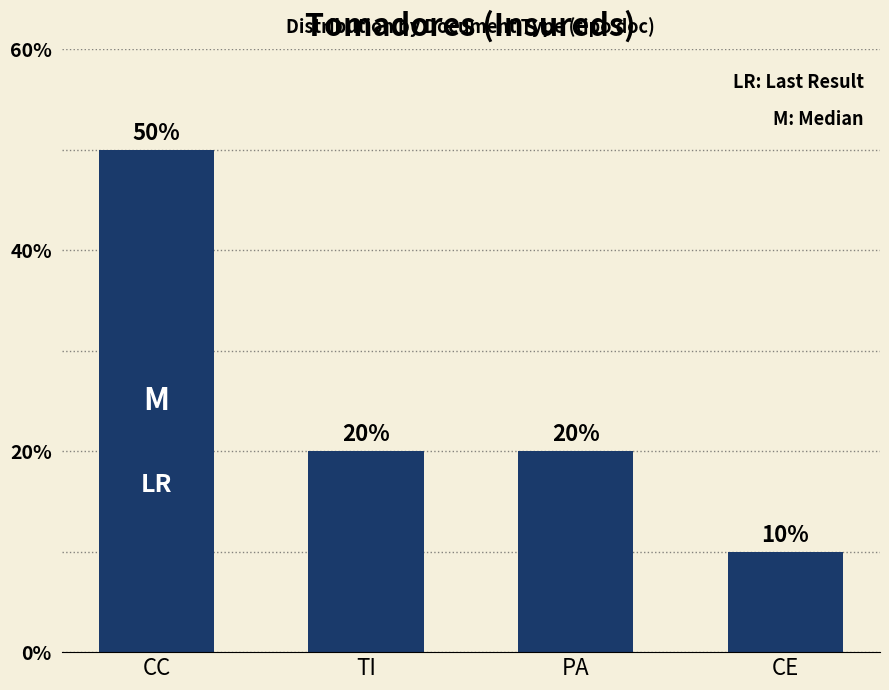

What is the value of the 3rd bar from the left?

20